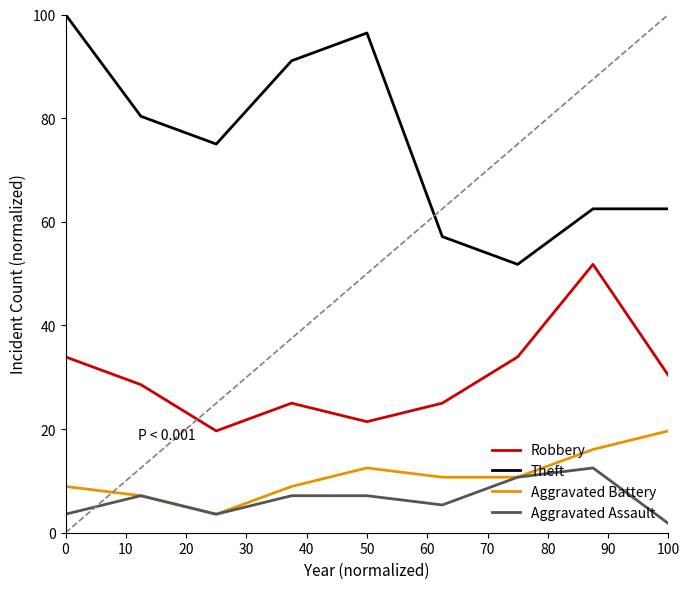

Which series has the widest spread of values?

Theft